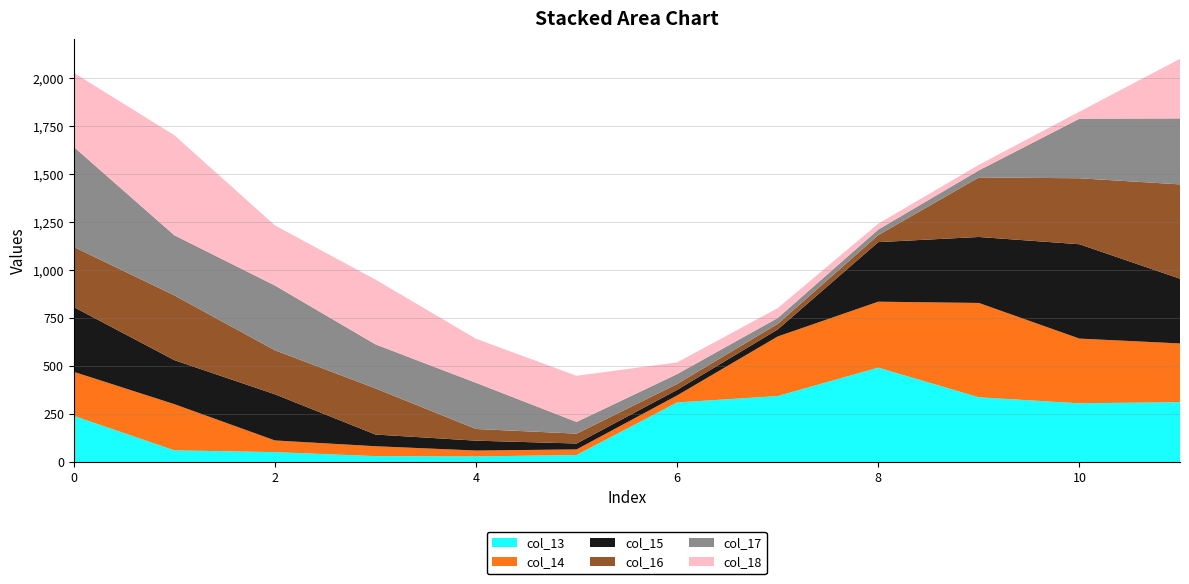

Reading right to left, transcribe all the data shown in this chart.

col_13: 311.7	305.7	337.0	491.3	343.5	310.2	36.6	29.0	30.7	51.4	60.9	240.4
col_14: 305.7	337.0	491.3	343.5	310.2	36.6	29.0	30.7	51.4	60.9	240.4	229.2
col_15: 337.0	491.3	343.5	310.2	36.6	29.0	30.7	51.4	60.9	240.4	229.2	337.3
col_16: 491.3	343.5	310.2	36.6	29.0	30.7	51.4	60.9	240.4	229.2	337.3	313.0
col_17: 343.5	310.2	36.6	29.0	30.7	51.4	60.9	240.4	229.2	337.3	313.0	521.0
col_18: 310.2	36.6	29.0	30.7	51.4	60.9	240.4	229.2	337.3	313.0	521.0	386.0